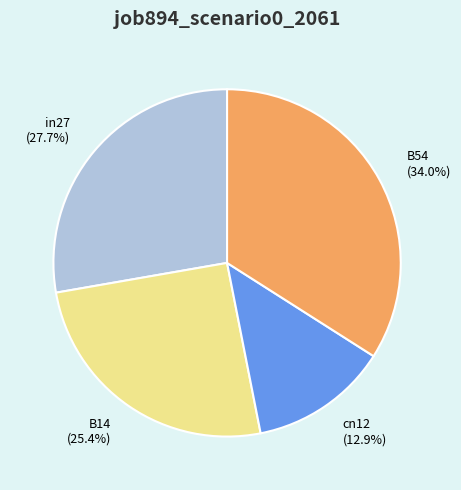

Which slice is the largest?

B54 (34.0%)